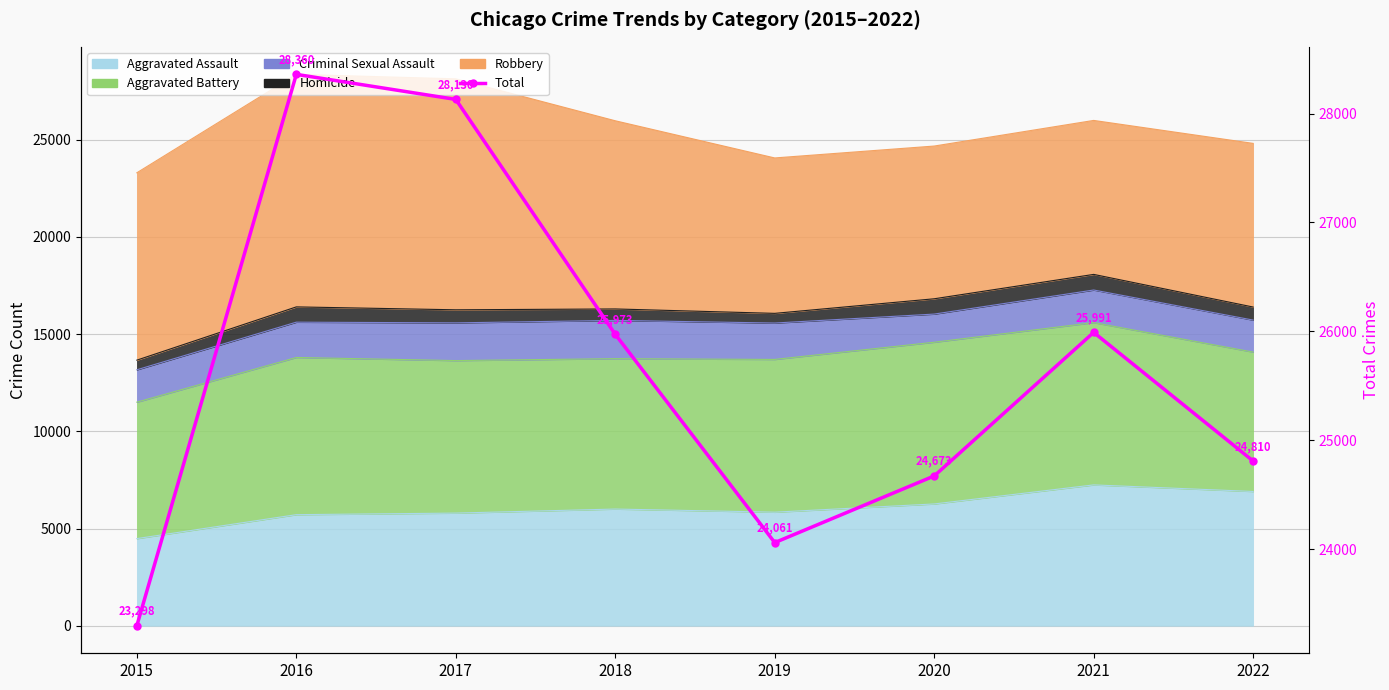

Does the chart have visible grid lines?

Yes